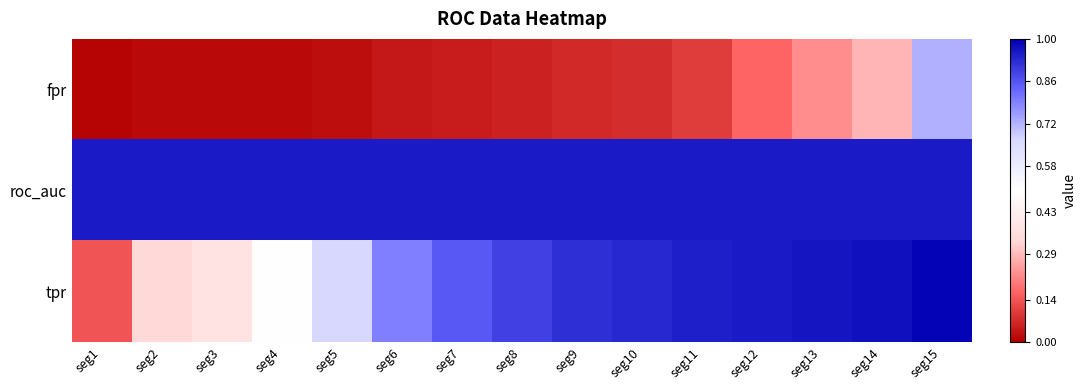

Reading left to right, list all the values displayed in this chart.

fpr: seg1=0.0	seg2=0.0	seg3=0.0	seg4=0.0	seg5=0.0	seg6=0.0	seg7=0.1	seg8=0.1	seg9=0.1	seg10=0.1	seg11=0.1	seg12=0.2	seg13=0.2	seg14=0.3	seg15=0.7
roc_auc: seg1=1.0	seg2=1.0	seg3=1.0	seg4=1.0	seg5=1.0	seg6=1.0	seg7=1.0	seg8=1.0	seg9=1.0	seg10=1.0	seg11=1.0	seg12=1.0	seg13=1.0	seg14=1.0	seg15=1.0
tpr: seg1=0.1	seg2=0.3	seg3=0.4	seg4=0.5	seg5=0.7	seg6=0.8	seg7=0.9	seg8=0.9	seg9=0.9	seg10=0.9	seg11=0.9	seg12=1.0	seg13=1.0	seg14=1.0	seg15=1.0